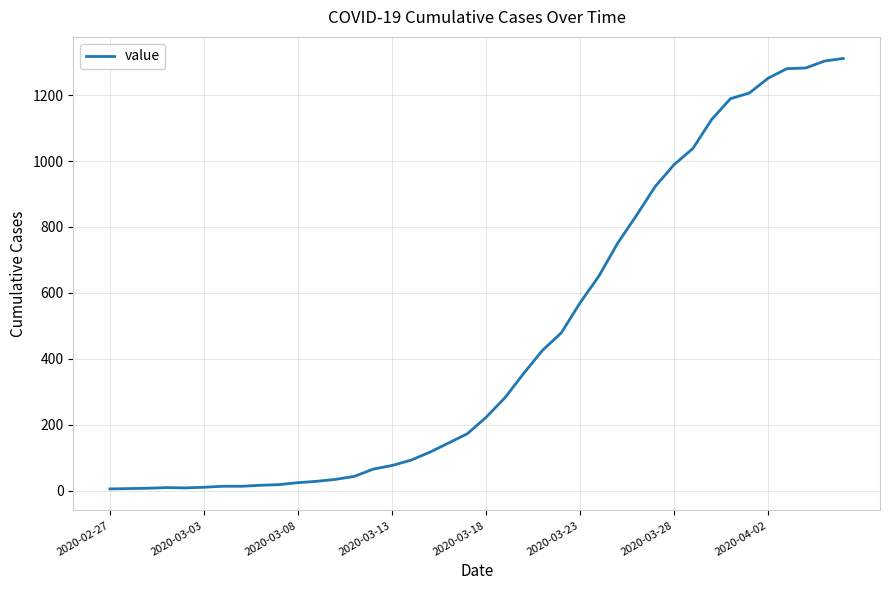

What is the difference between the maximum and minimum values?

1305